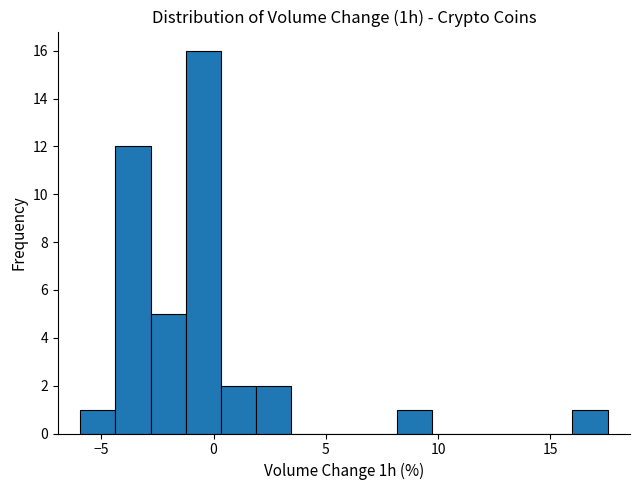

Around what value on the x-axis is the tallest bar? Give the approximate position of its centre, as read against the axis.

-0.5